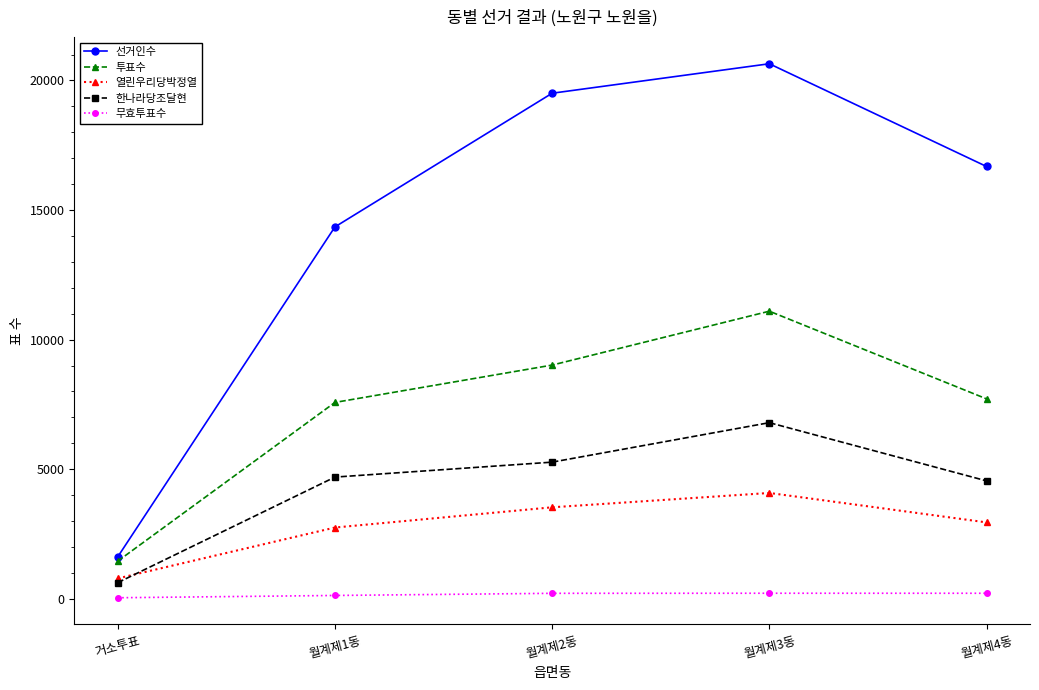

What is the lowest value of the 한나라당조달현 series?

624